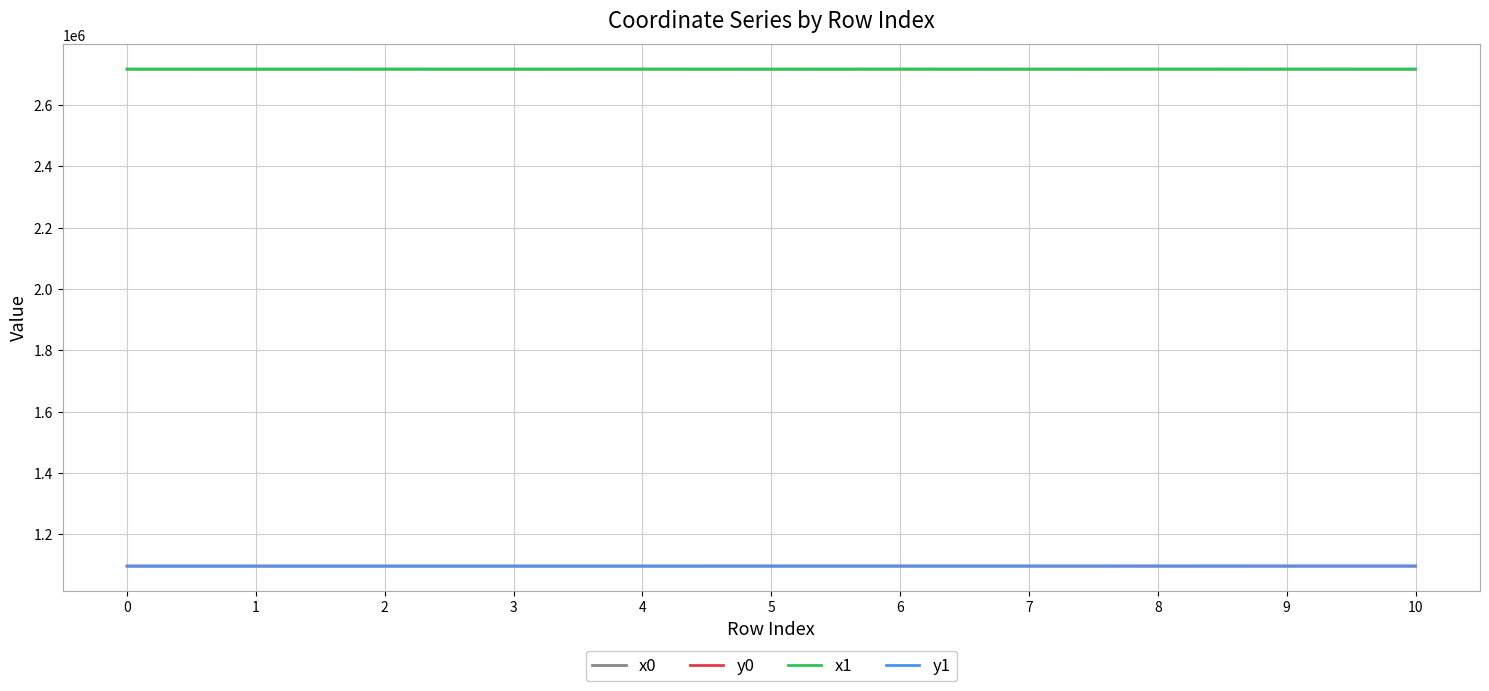

What is the minimum value for x1?

2717406.3